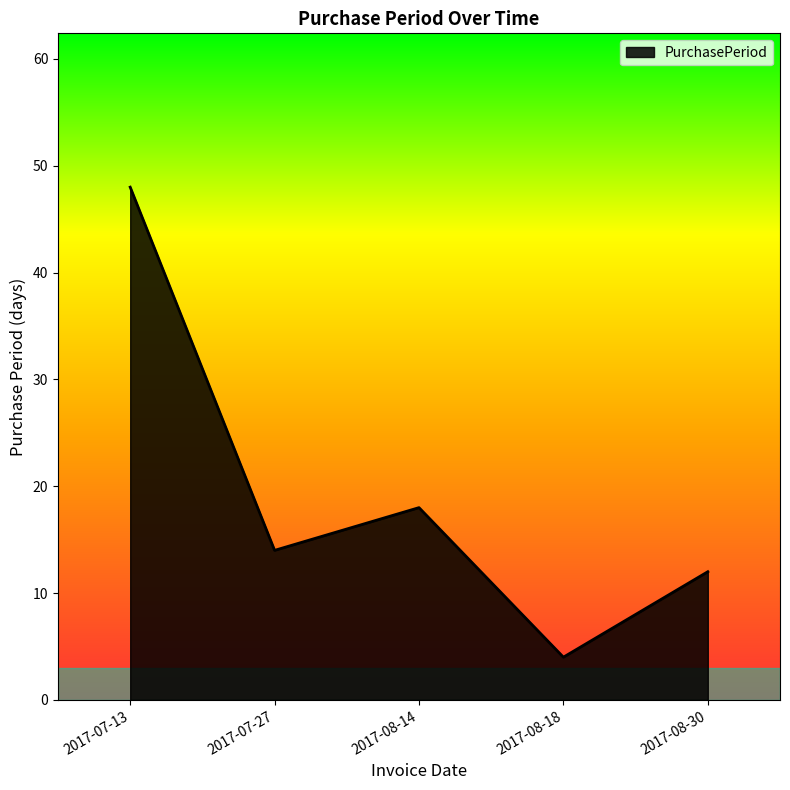

What is the change in value from 2017-07-13 to 2017-08-14?

-30